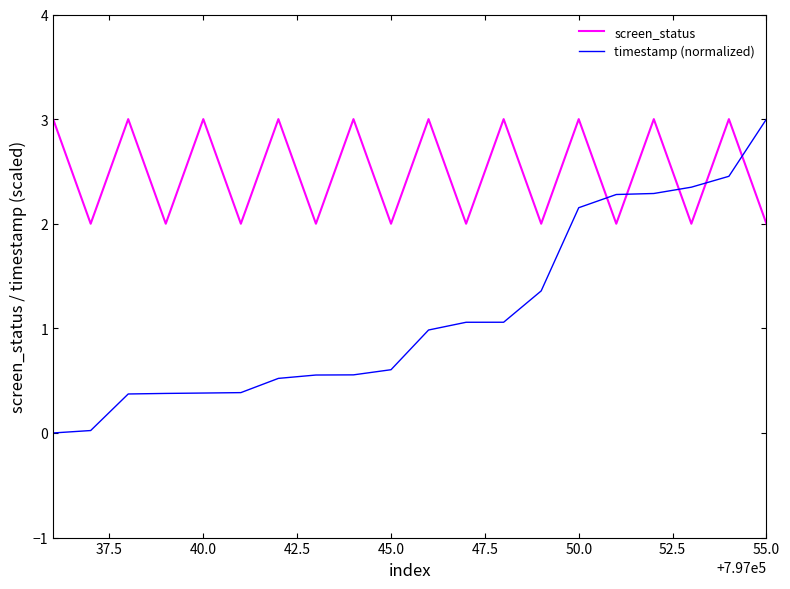

Which series has the largest total across all categories?

screen_status